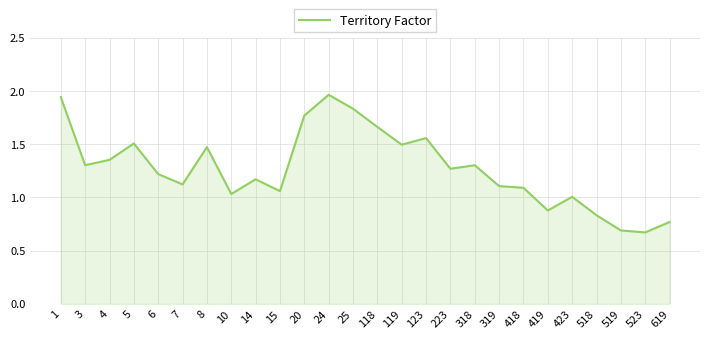

At which label does the data first exceed 1?

1